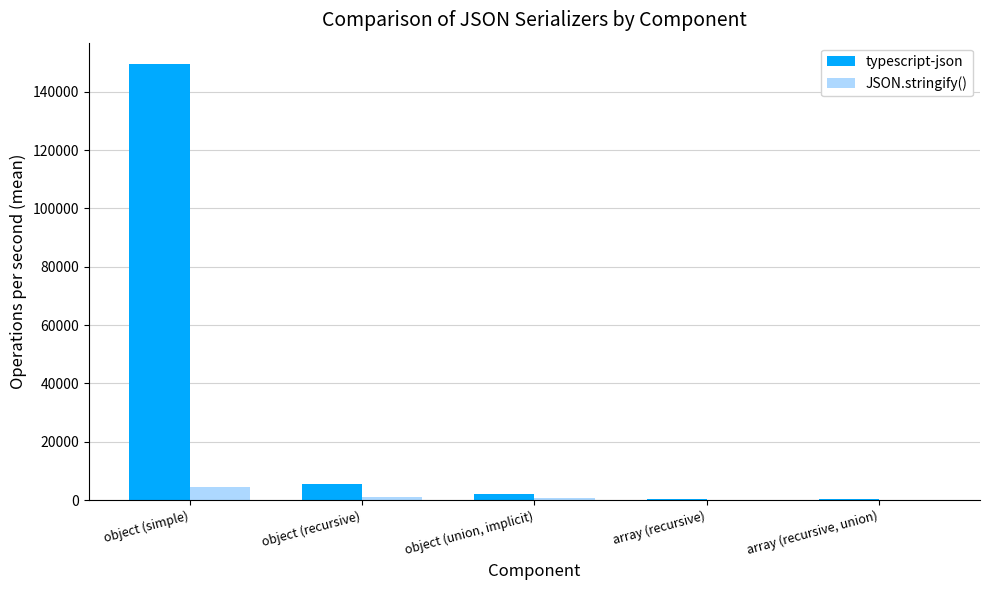

At which label does typescript-json first exceed 2220?

object (simple)